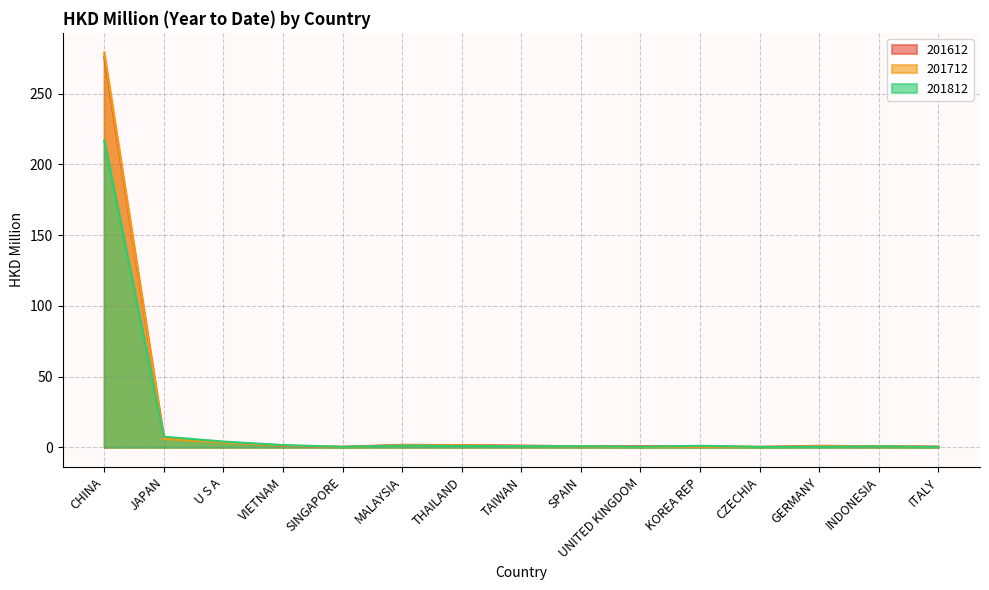

True or false: 201712 and 201612 cross at least once.

True